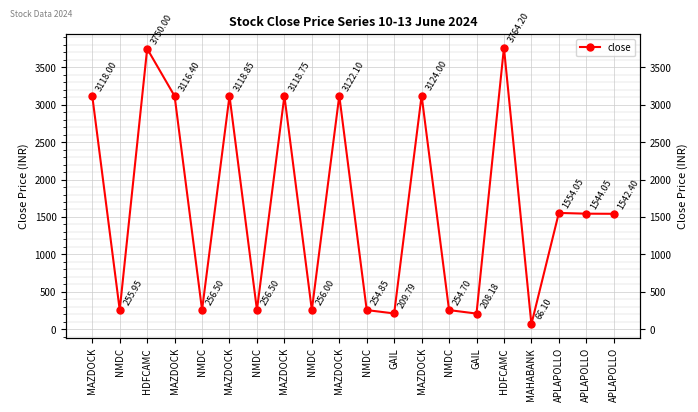

Where is the data nearest to the value 1915?

APLAPOLLO